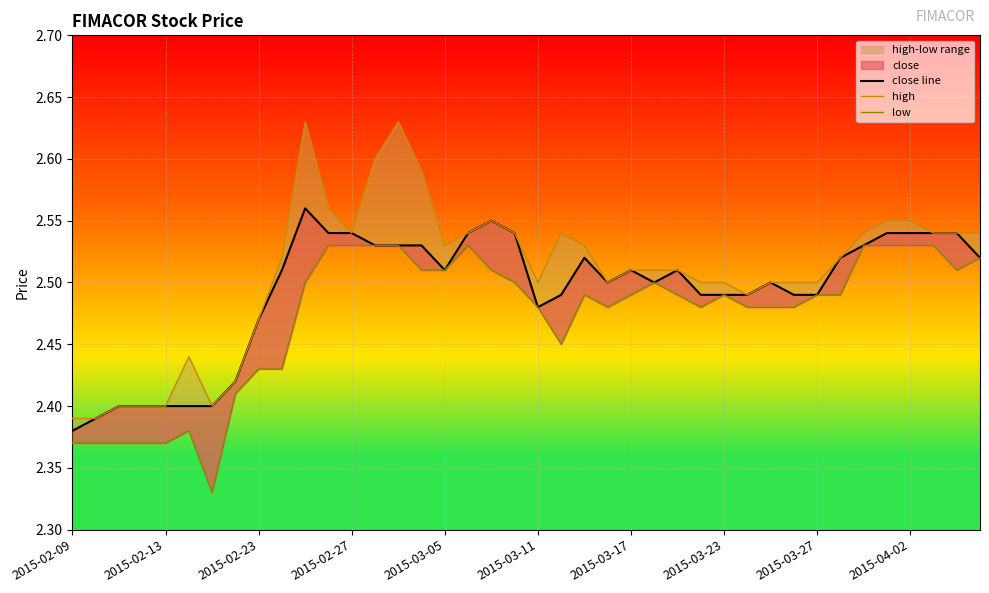

What is the difference between the maximum and second lowest values in the high series?

0.2